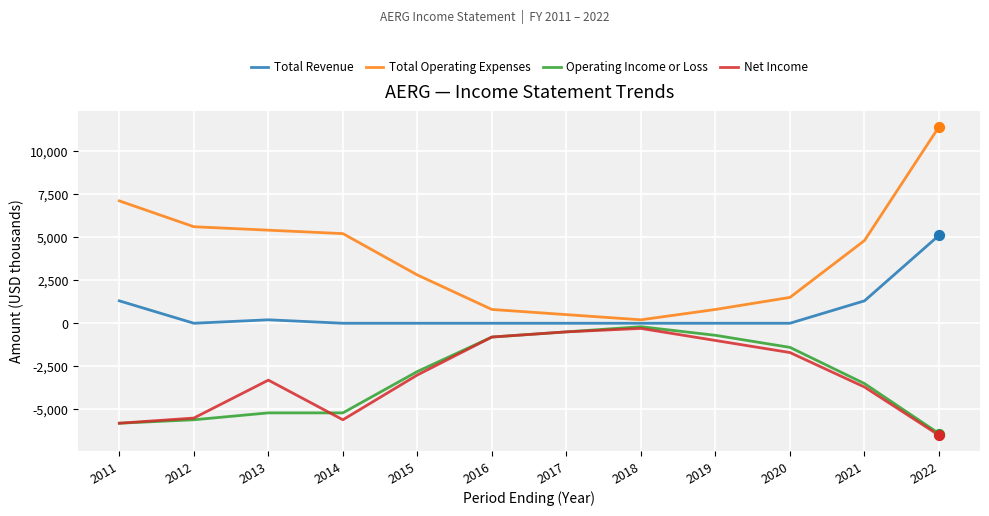

What are all the series names shown in the legend?

Total Revenue, Total Operating Expenses, Operating Income or Loss, Net Income